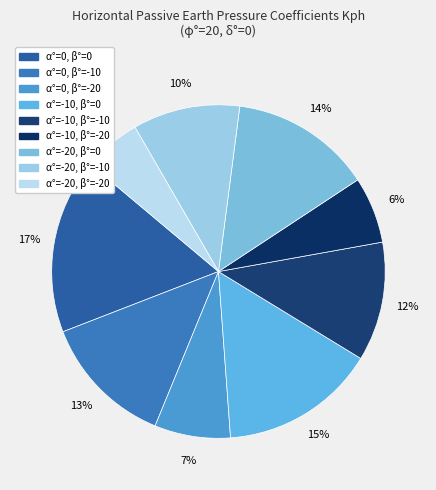

Which category has the smallest portion of the pie?

α°=-20, β°=-20